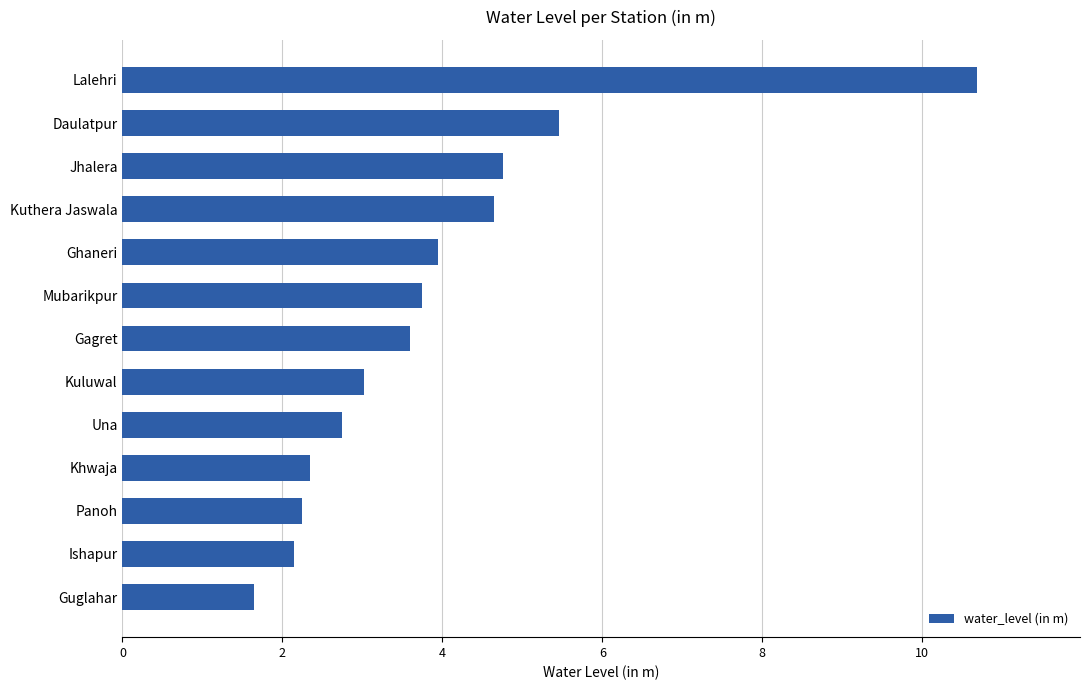

What is the change in value from Ishapur to Daulatpur?

+3.3